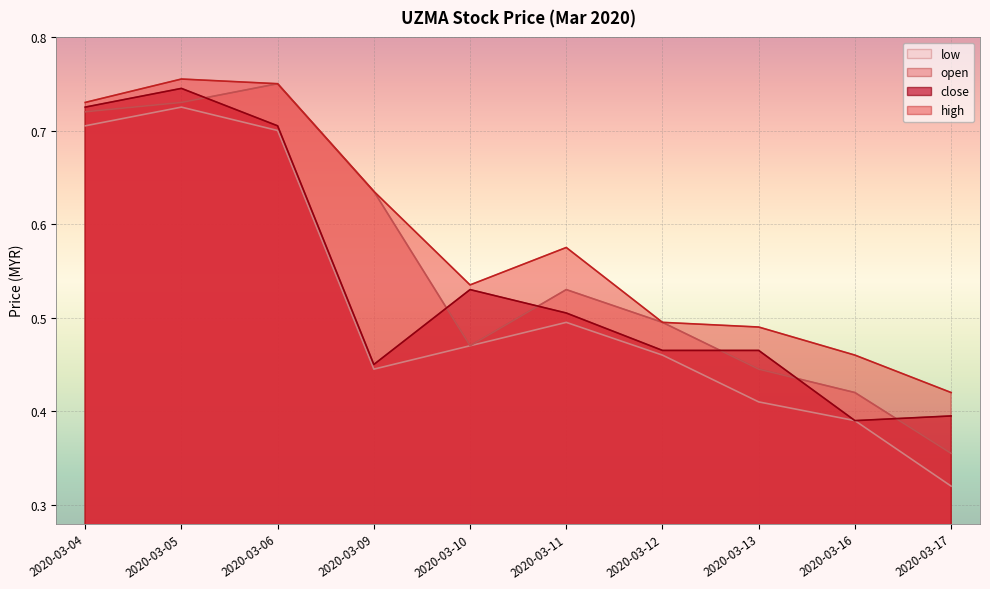

What is the sum of the high values at 2020-03-10 and 2020-03-04?

1.3